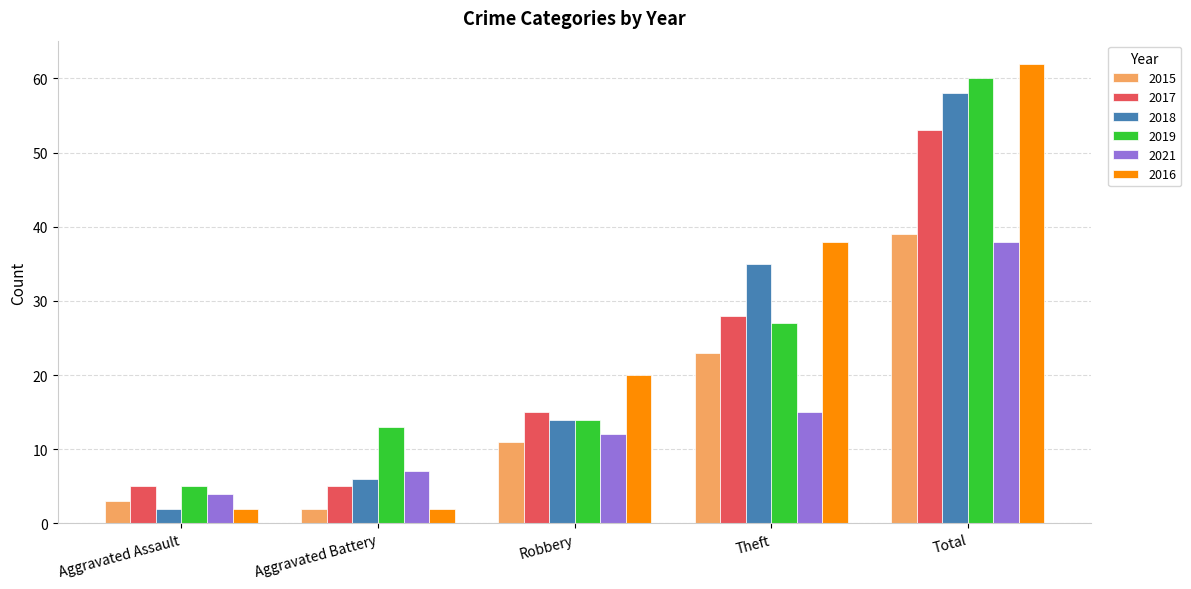

What is the maximum value for 2016?

62